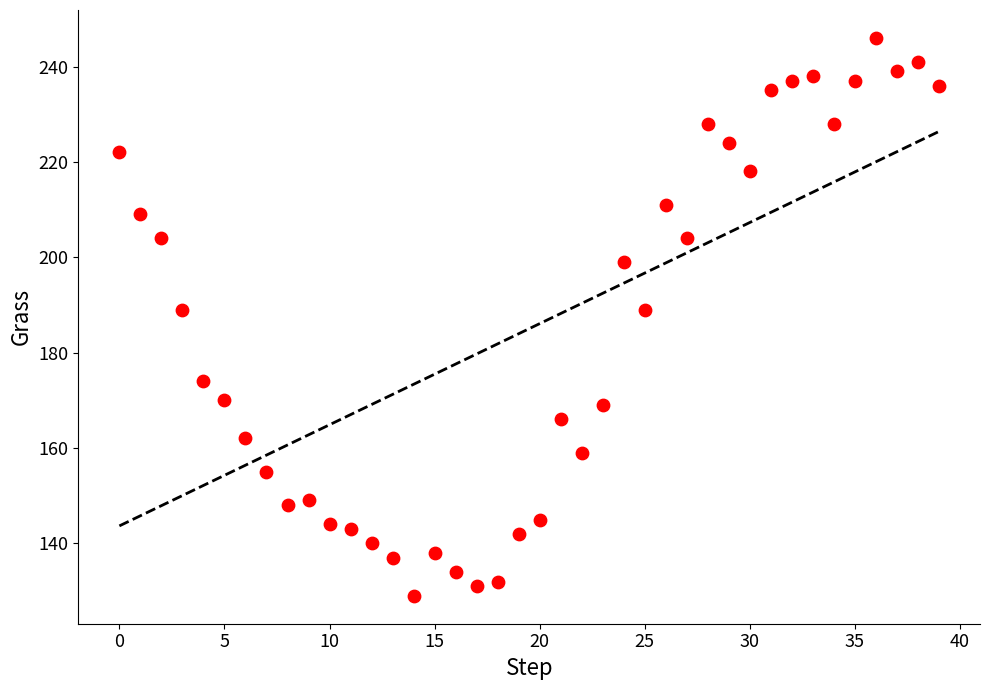

What is the range of Y values (max minus min)?

117